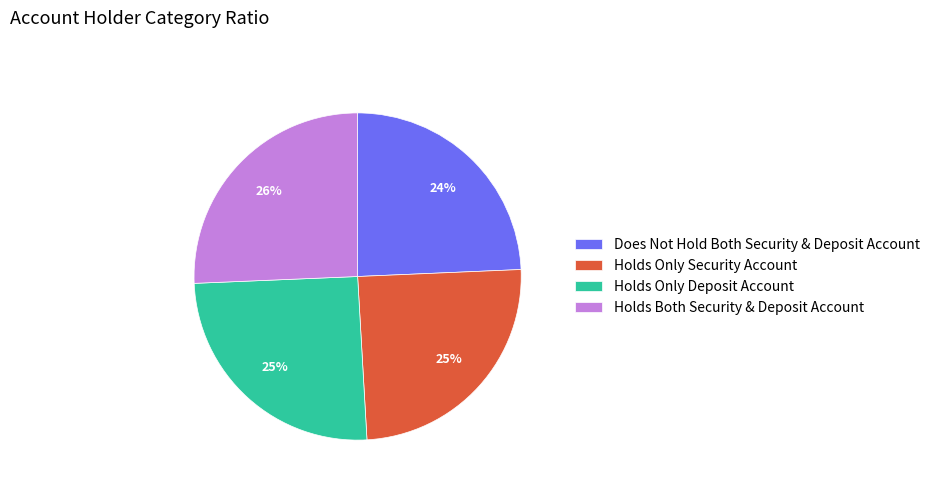

How many segments does this pie chart have?

4